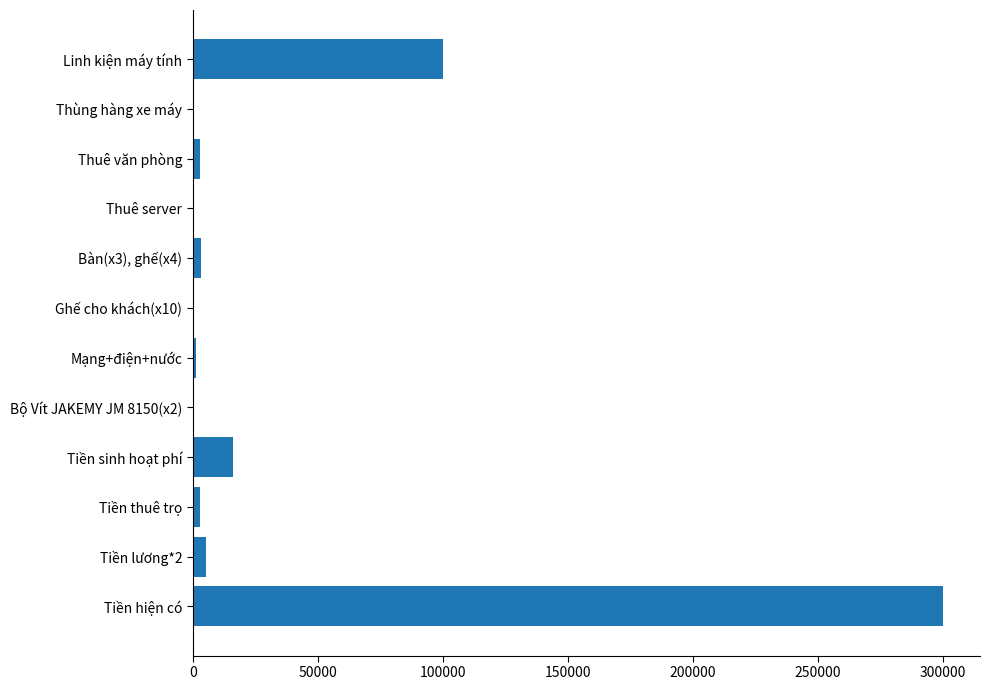

What is the greatest value displayed?

300000